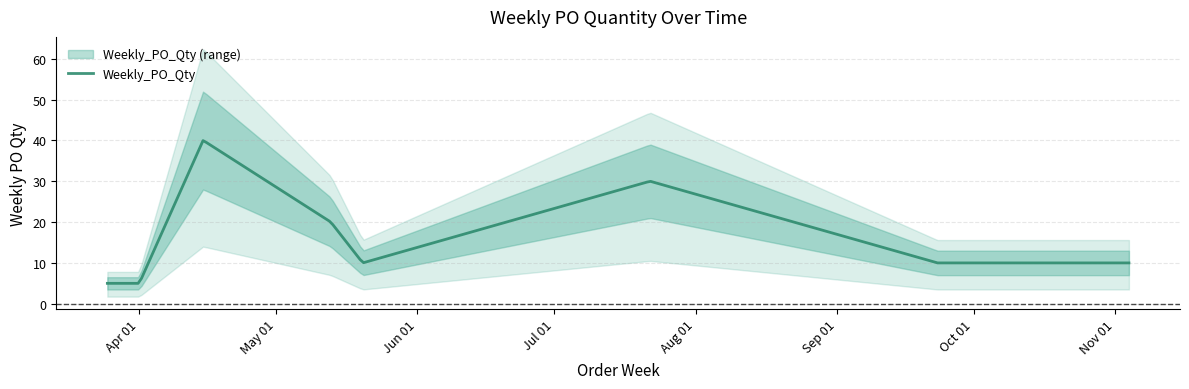

How many categories are shown in the chart?

9